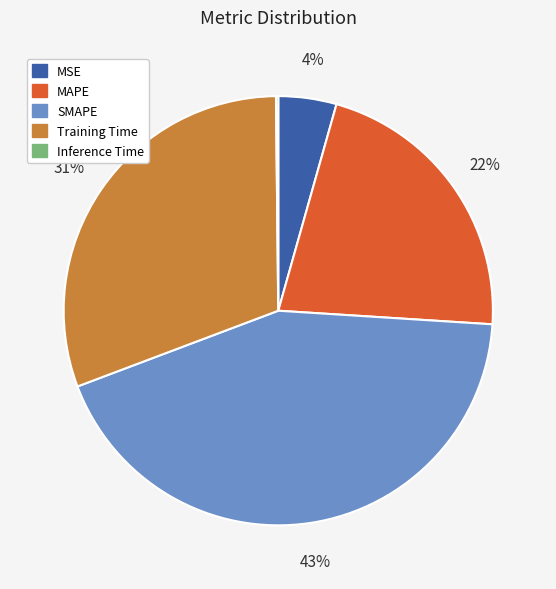

What percentage is the MSE slice, to the nearest percent?

4%